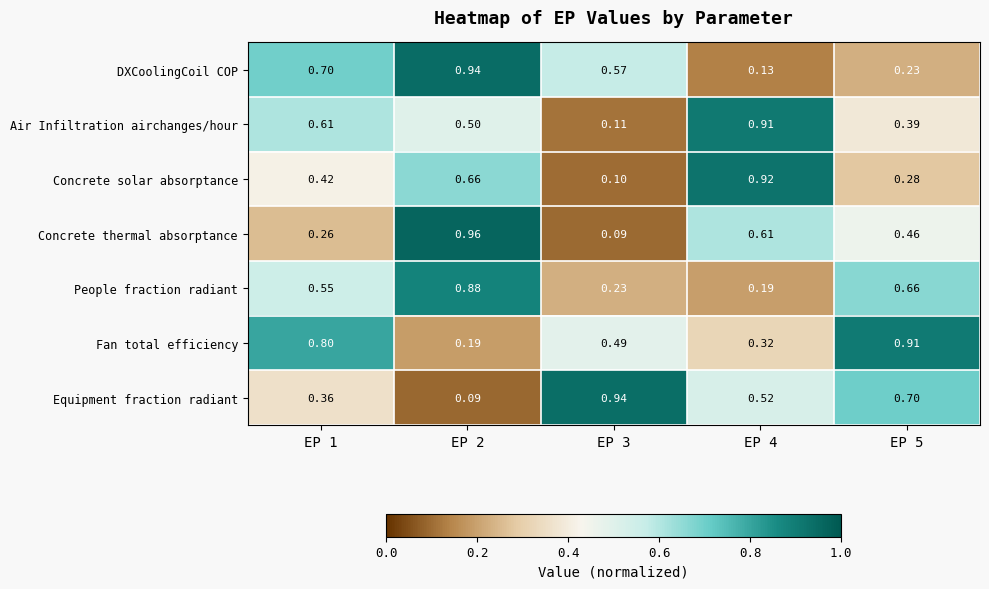

At how many categories does at least one series exceed 0?

5